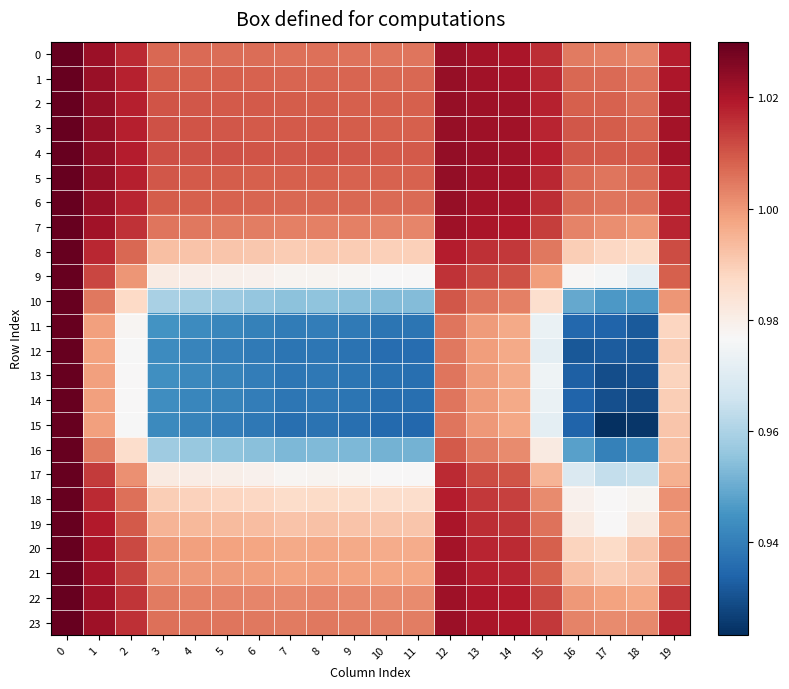

At how many categories does at least one series exceed 0?

20